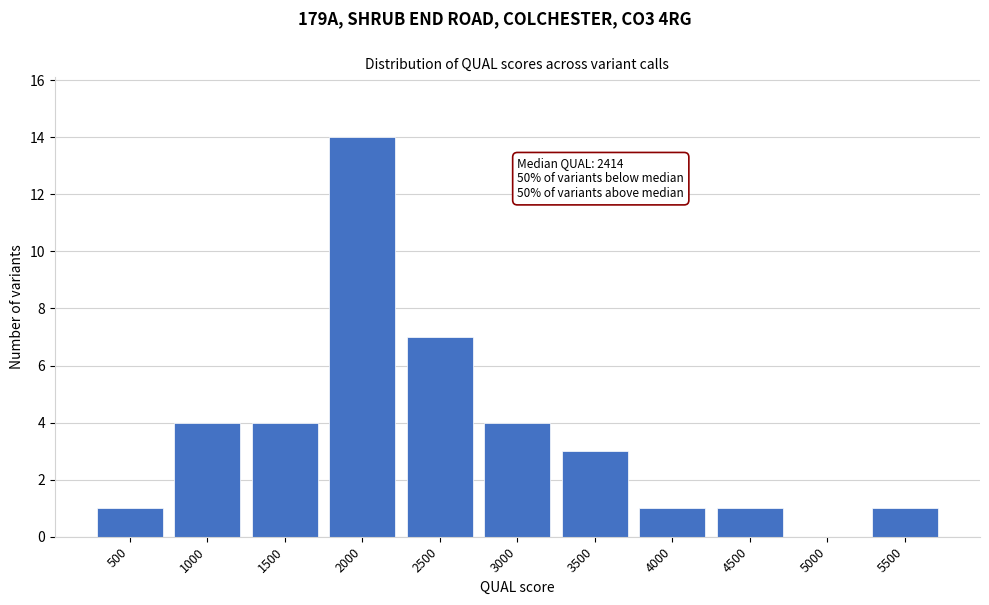

Reading left to right, extract all data points from this chart.

500=1	1000=4	1500=4	2000=14	2500=7	3000=4	3500=3	4000=1	4500=1	5000=0	5500=1